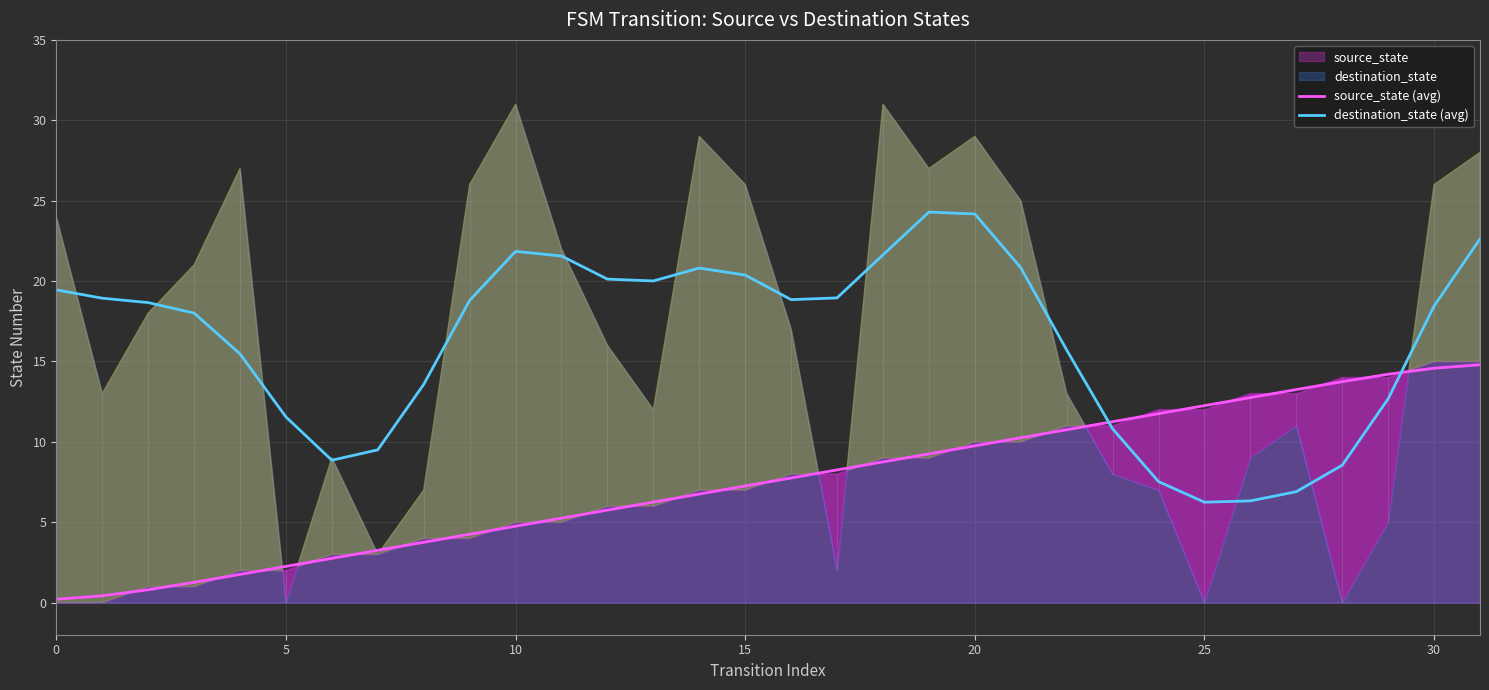

True or false: source_state (avg) has more than 0 points higher than both neighbors.

False